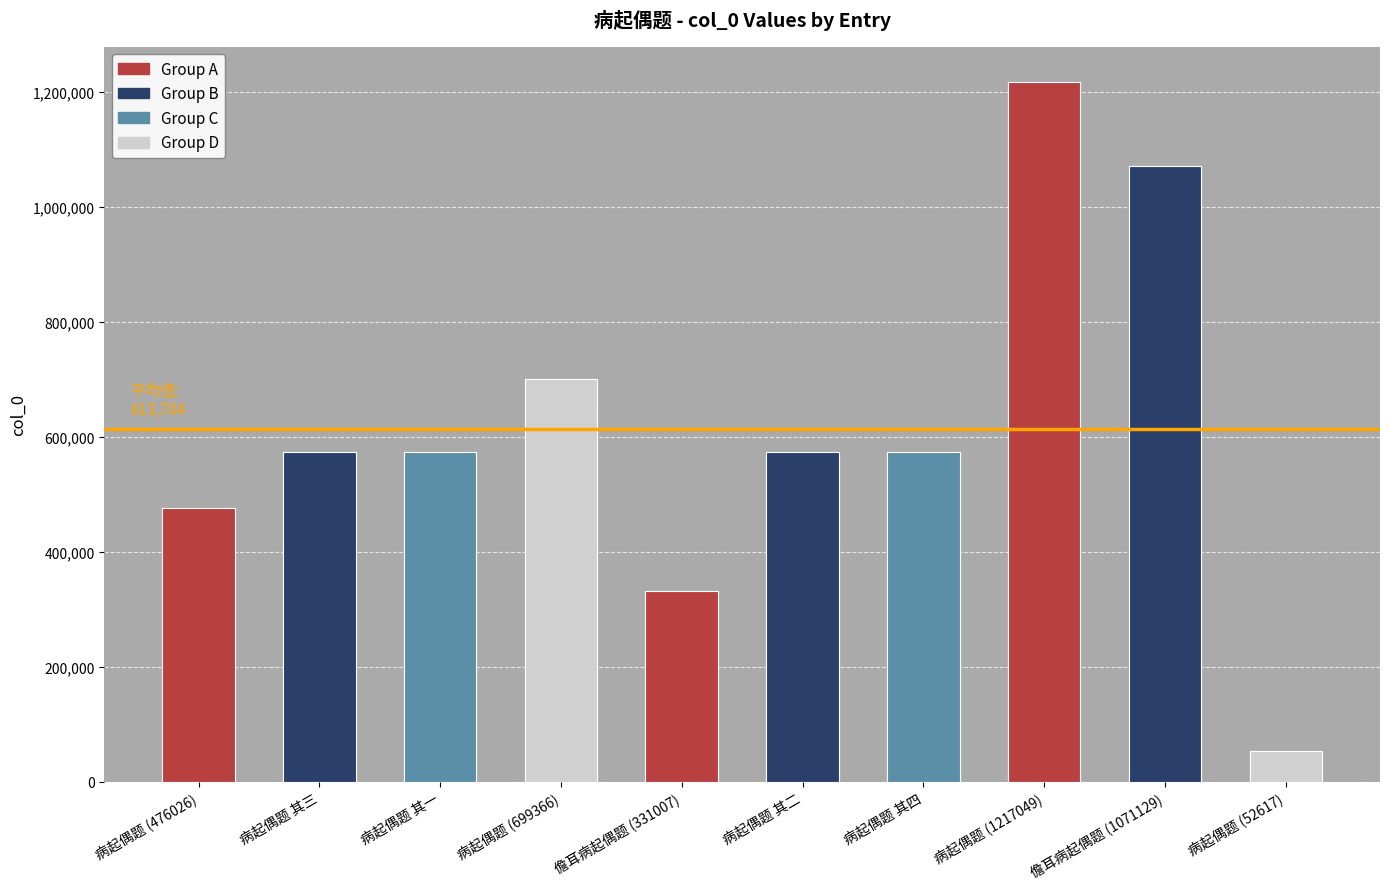

What is the sum of all values?

6137040